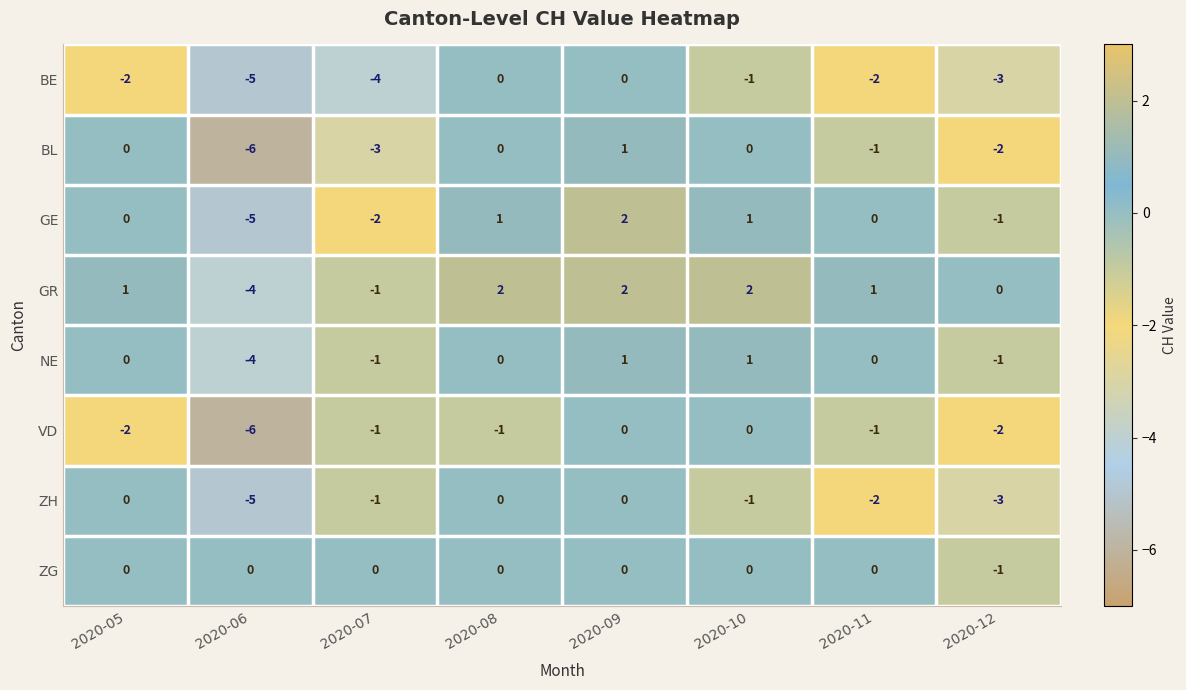

Which series has the largest total across all categories?

GR